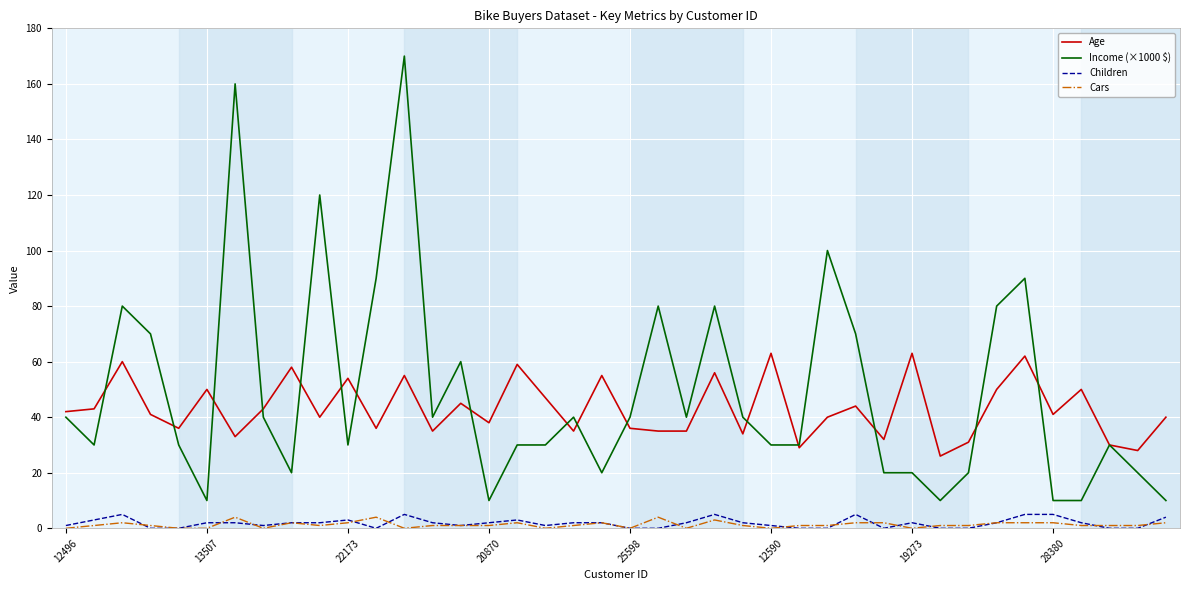

Which series has the largest range (max minus min)?

Income (×1000 $)